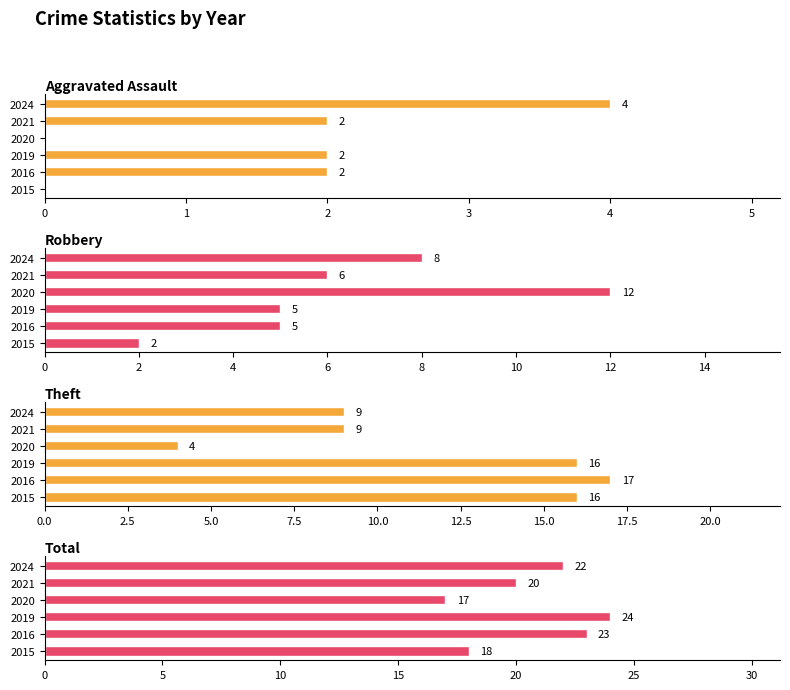

What is the maximum value shown in the chart?

24